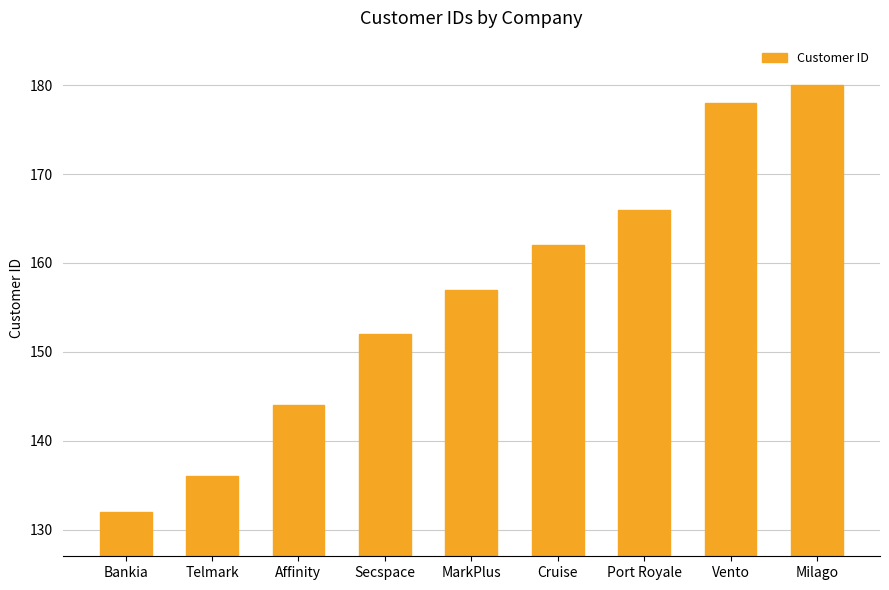

What is the difference between the values at Telmark and MarkPlus?

21